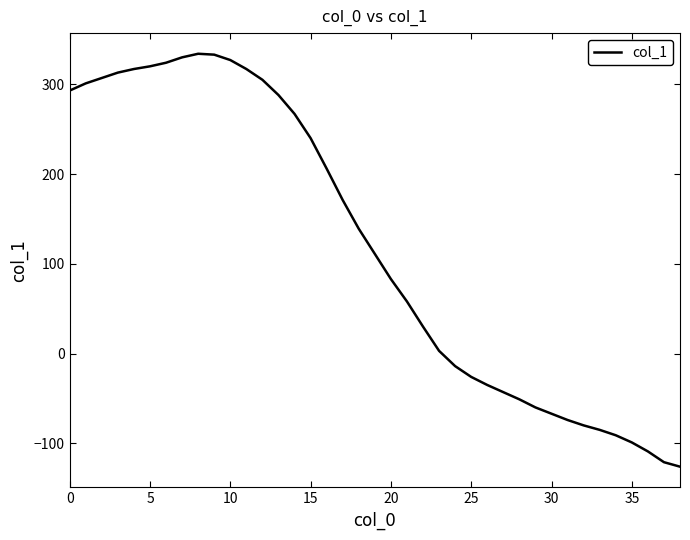

What is the difference between the maximum and minimum values?

460